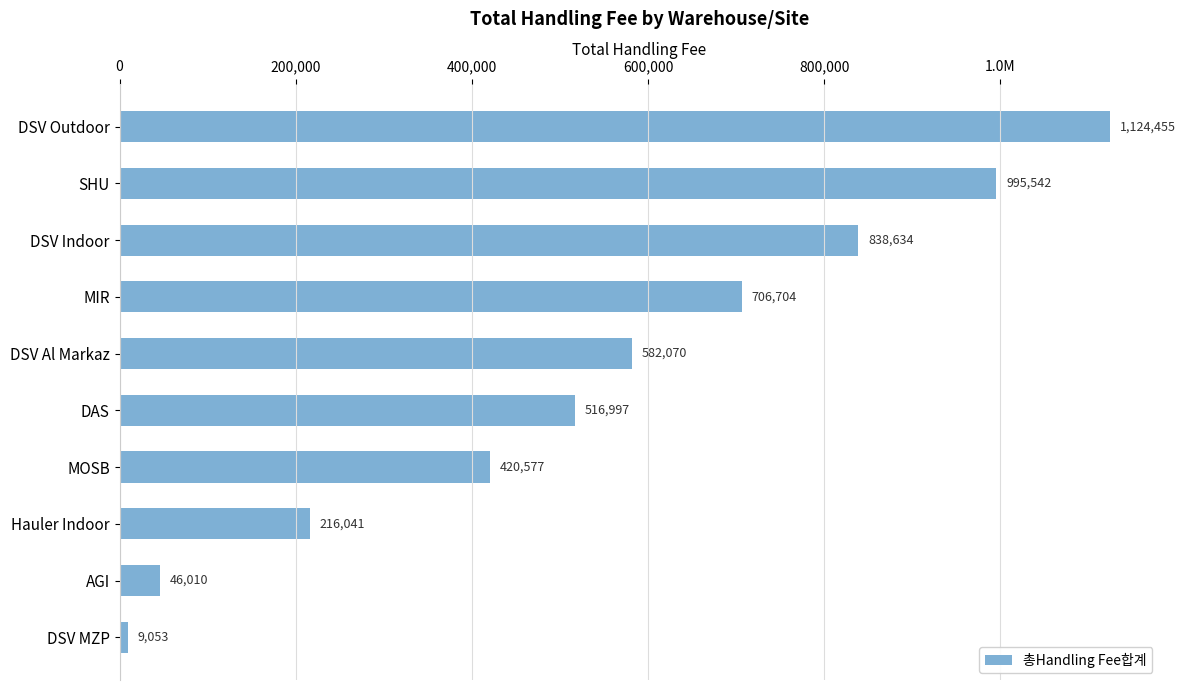

What is the average value?

545608.4